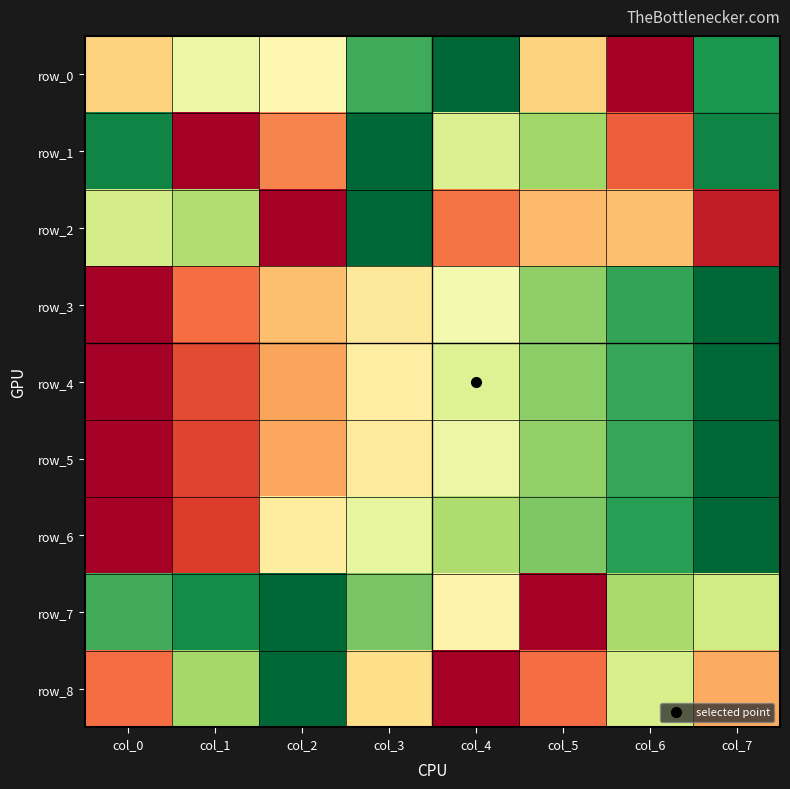

Where is row_2 nearest to the value 0?

col_2